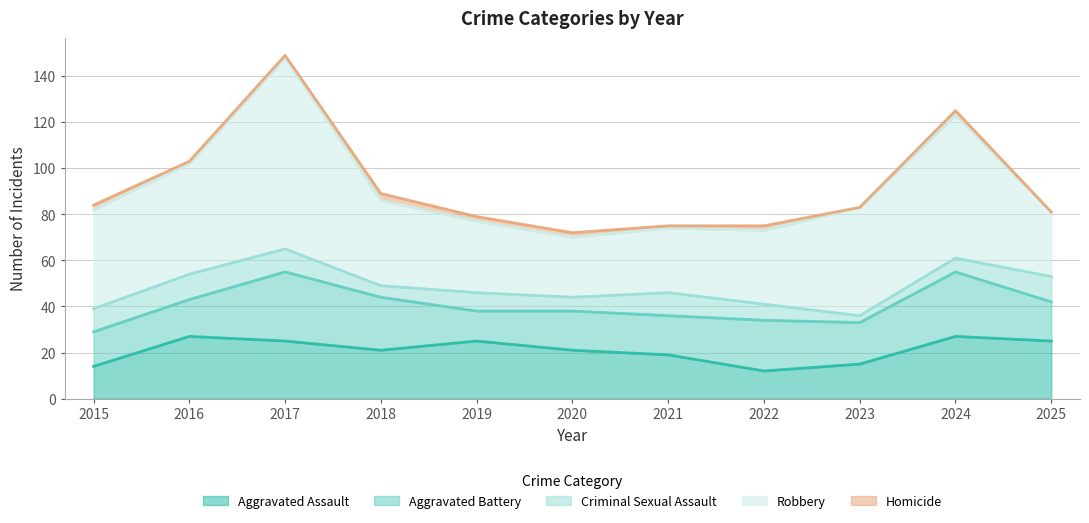

Does the chart display data point markers on the line(s)?

No